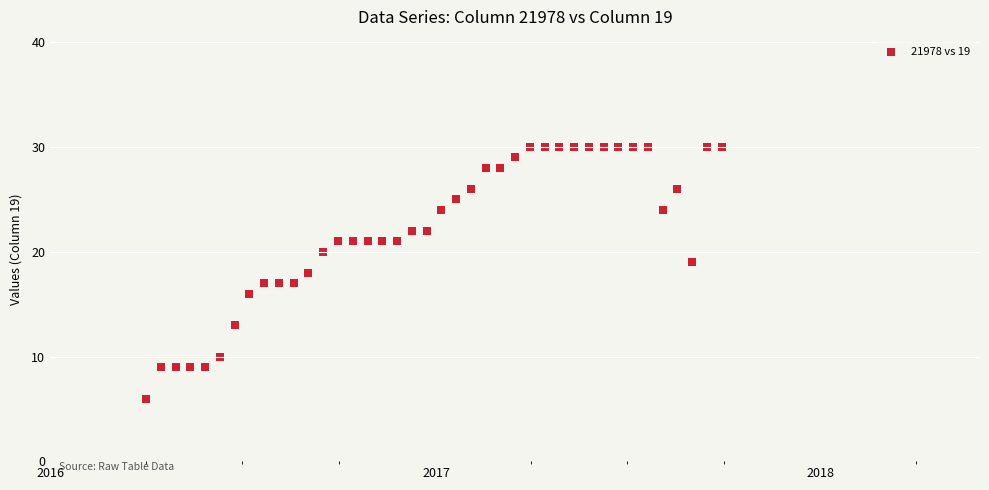

What is the range of X values (max minus min)?

546